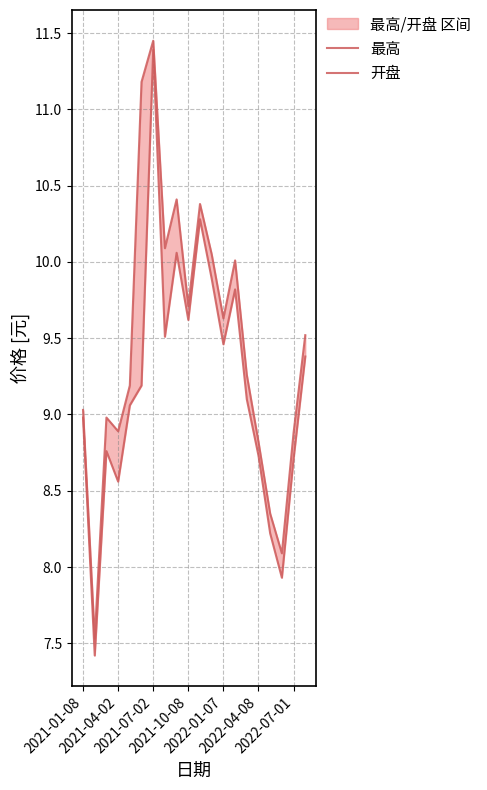

True or false: 最高 has a value of 4.1 at 2021-07-02.

False